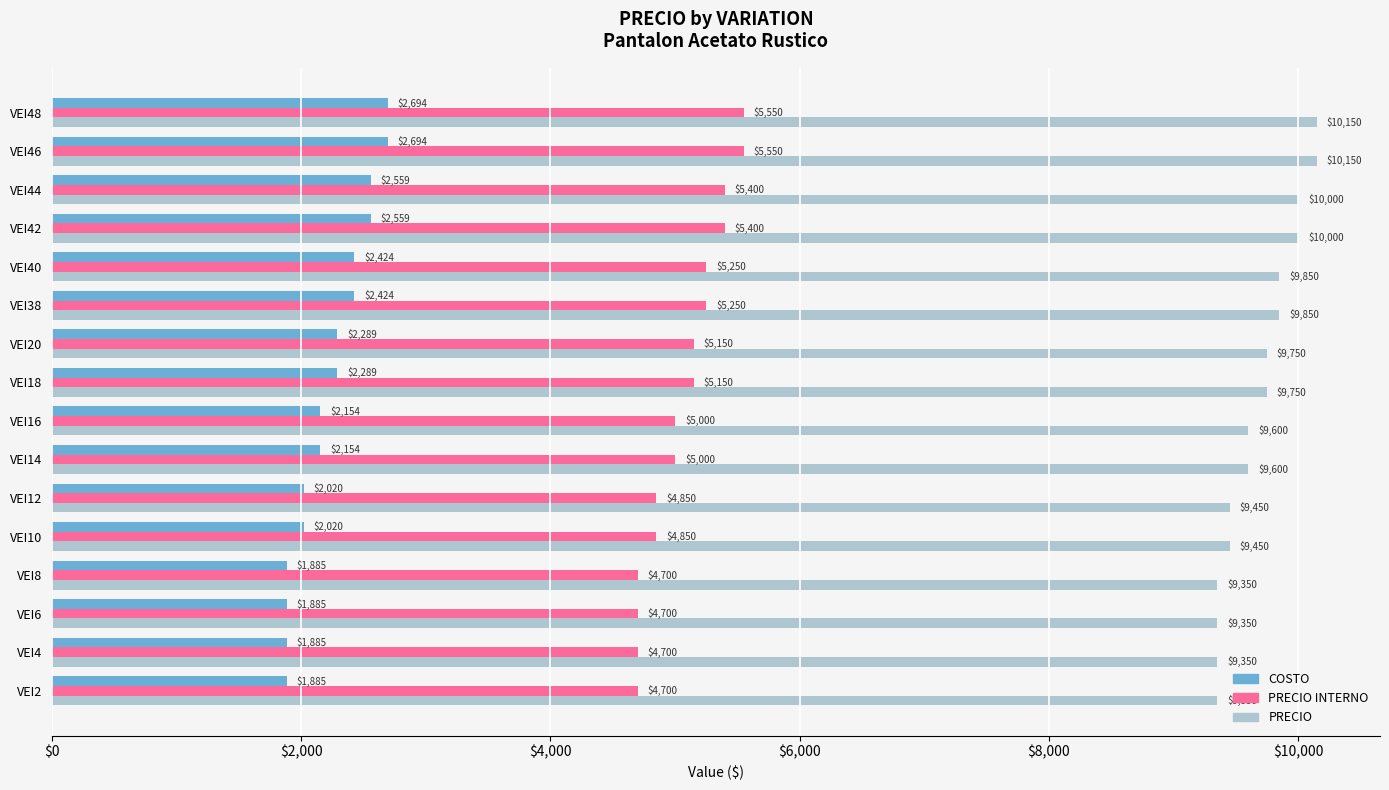

Read the PRECIO value at VEI40.

9850.0